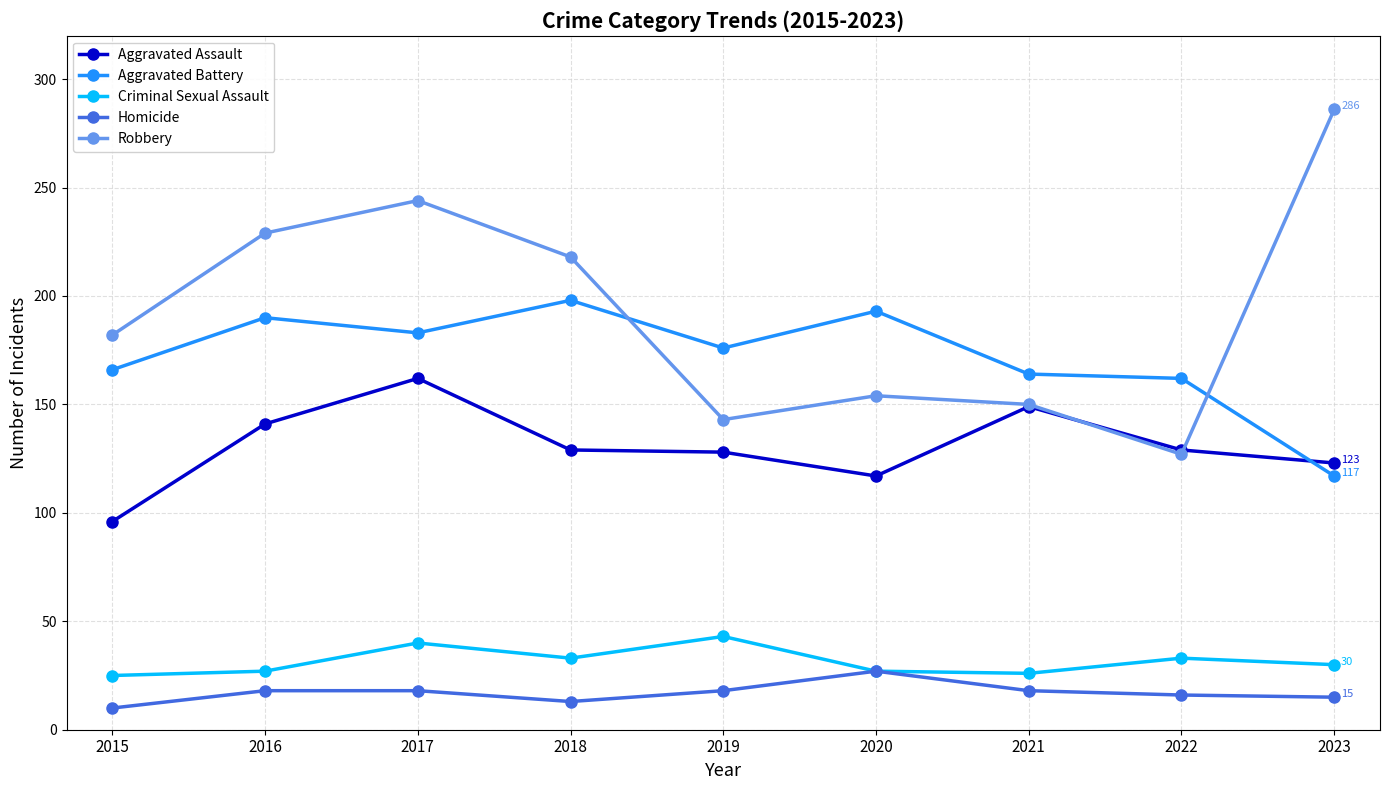

What is the value of the Criminal Sexual Assault point at the 3rd from the left?

40